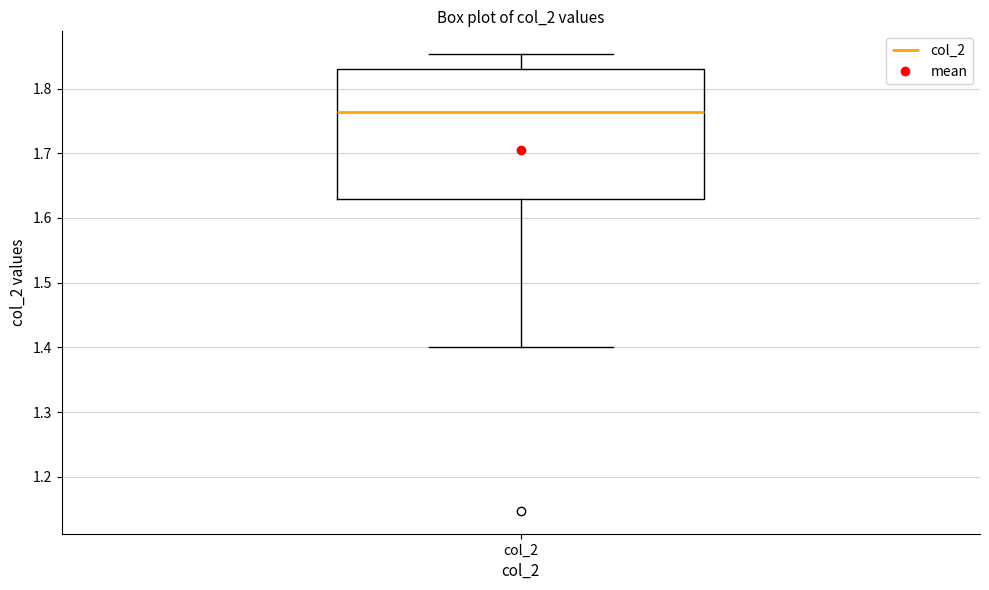

Read this box plot against the y-axis: the position of the median line, the range covered by the box, and the ends of both whiskers. The values are not printed on the chart, so give them approximately, as read against the axis.

median 1.76, box 1.63 to 1.83, whiskers 1.40 to 1.85